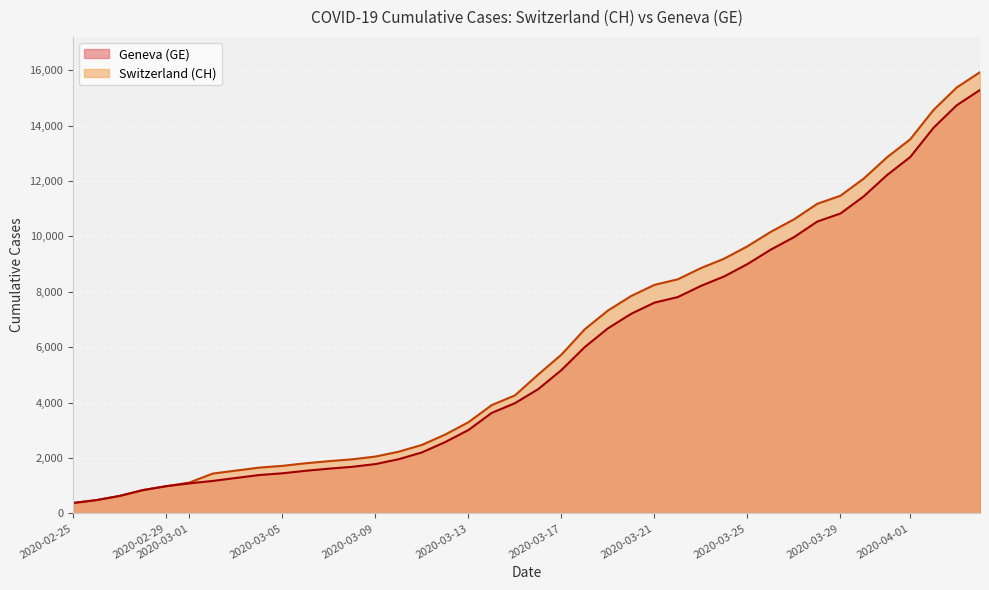

Count the number of data series in this chart.

2